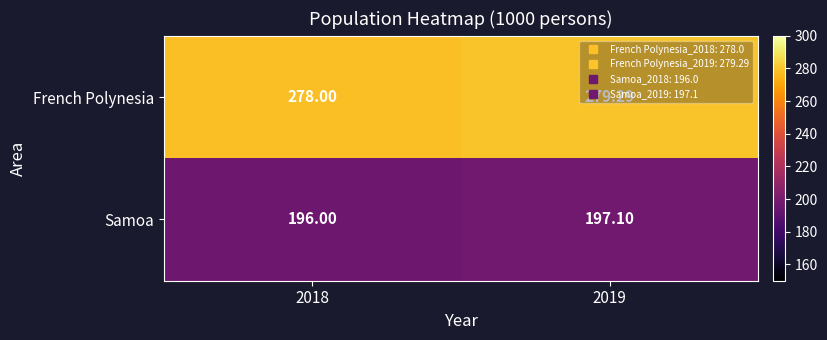

Between 2018 and 2019, which series saw the biggest shift?

French Polynesia